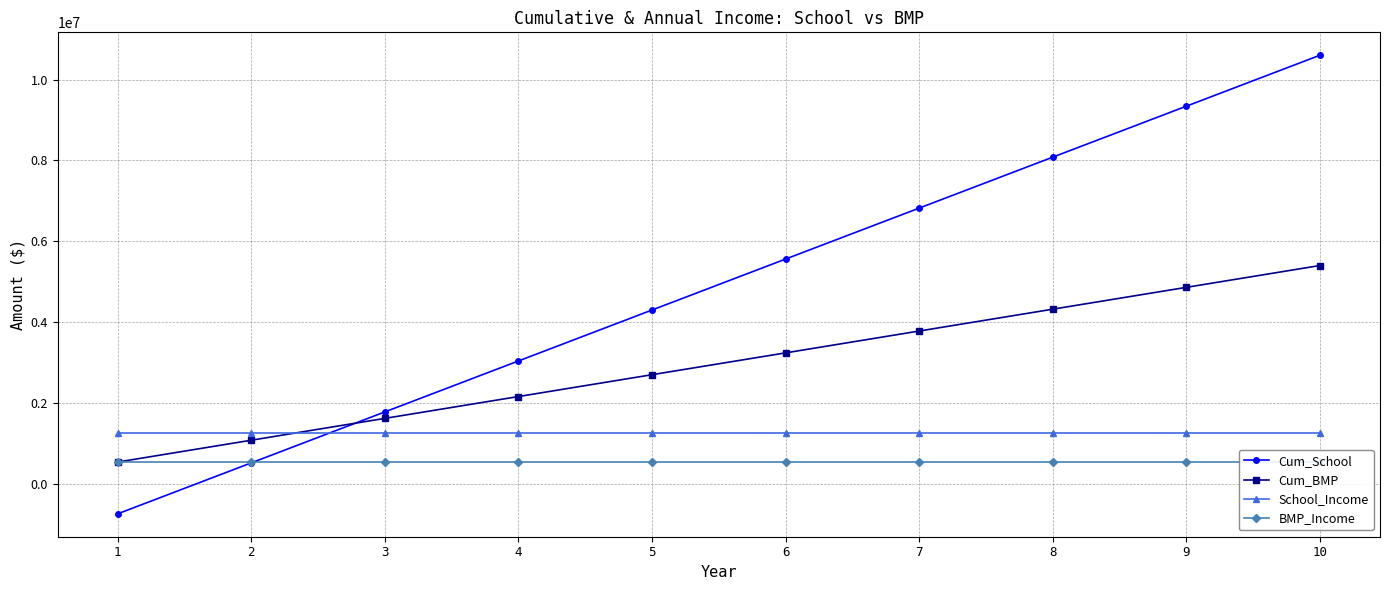

What is the maximum value for BMP_Income?

540000